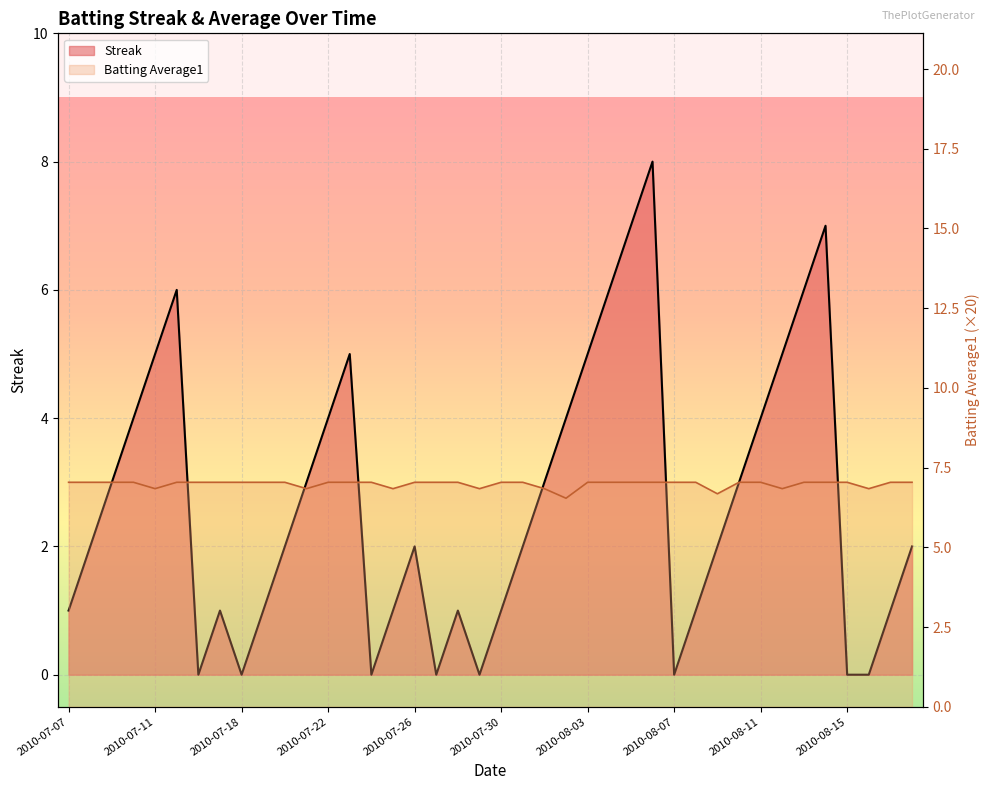

List the series in order of their peak value, highest first.

Streak, Batting Average1